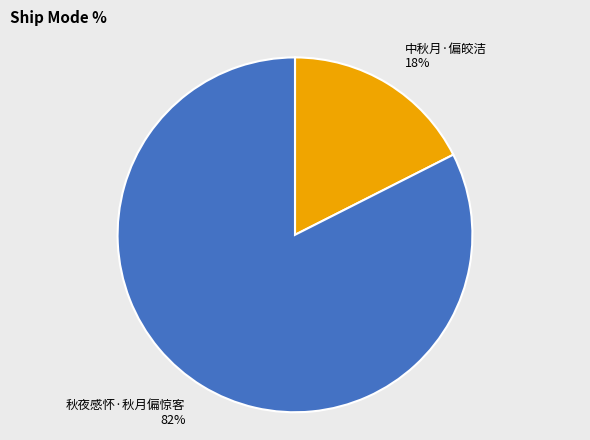

Count the number of slices in the pie.

2